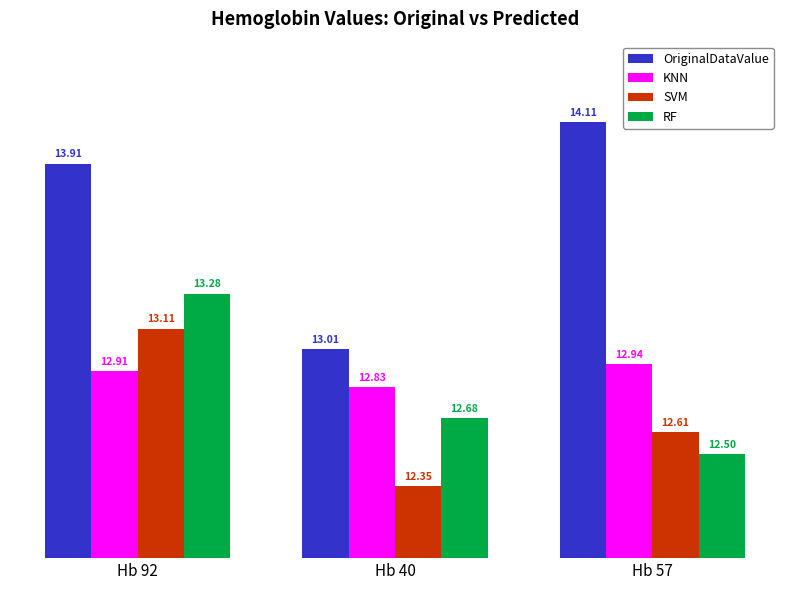

Is the value of SVM at Hb 92 greater than the value of KNN at Hb 40?

Yes